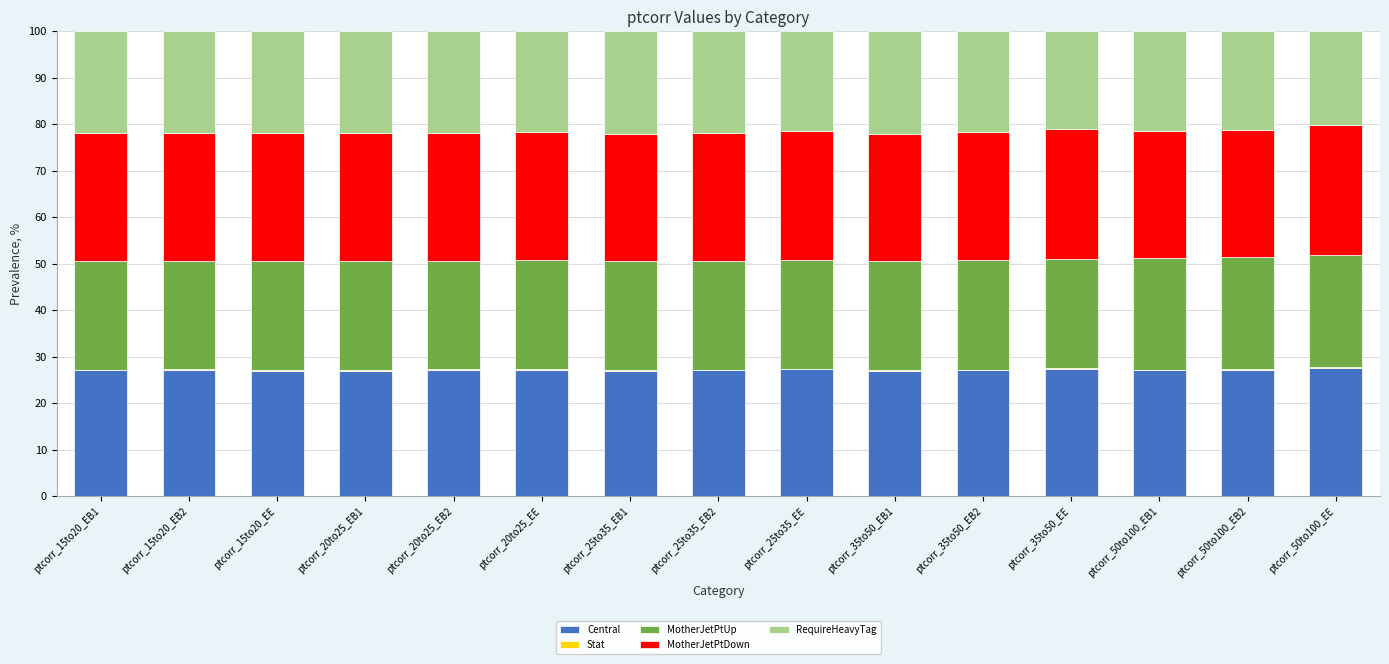

True or false: Central has a value of 27.6 at ptcorr_50to100_EE.

True